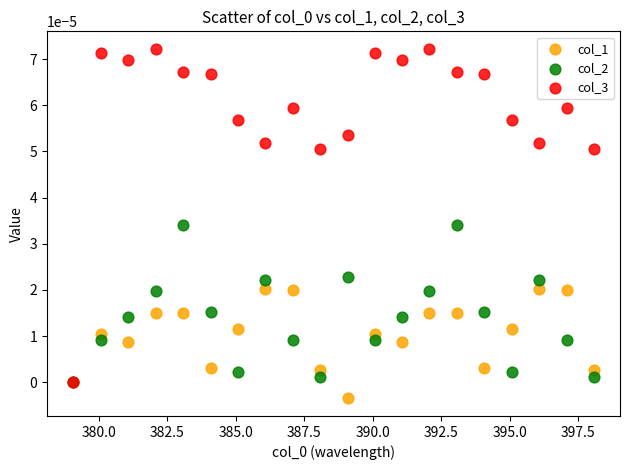

What are all the series names shown in the legend?

col_1, col_2, col_3